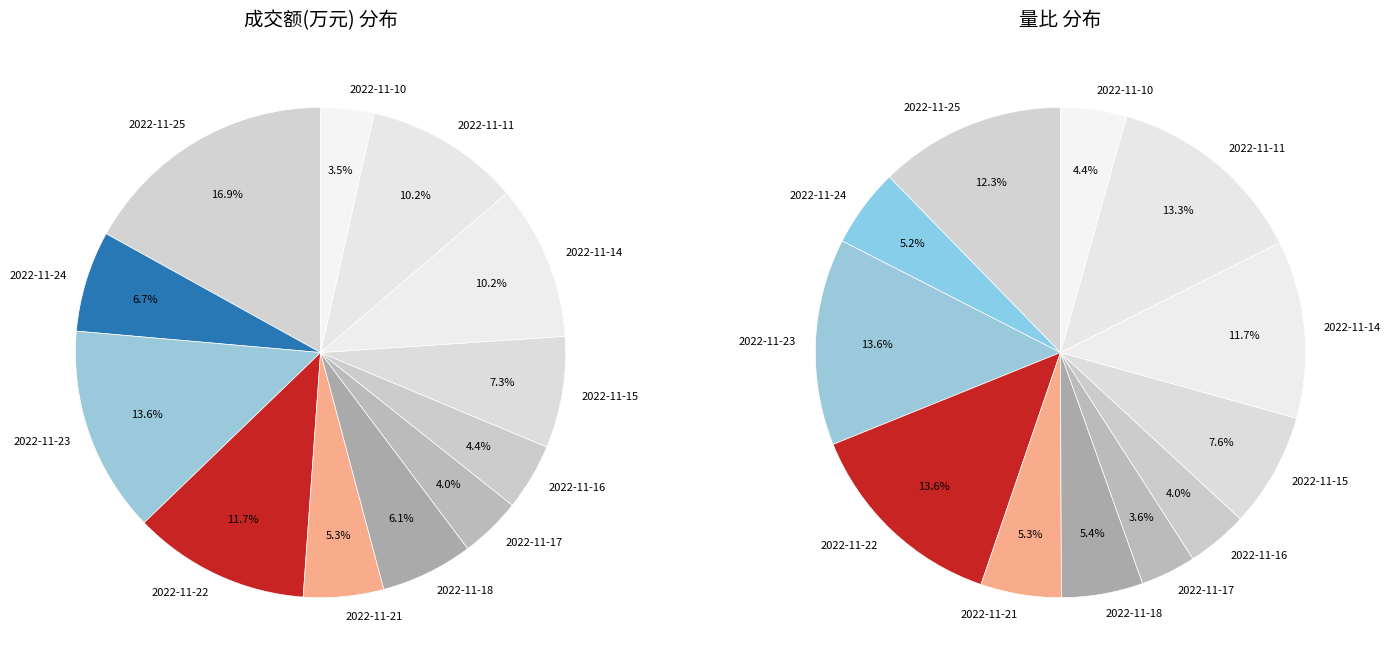

What percentage do 2022-11-21 and 2022-11-17 together represent?

9.3%